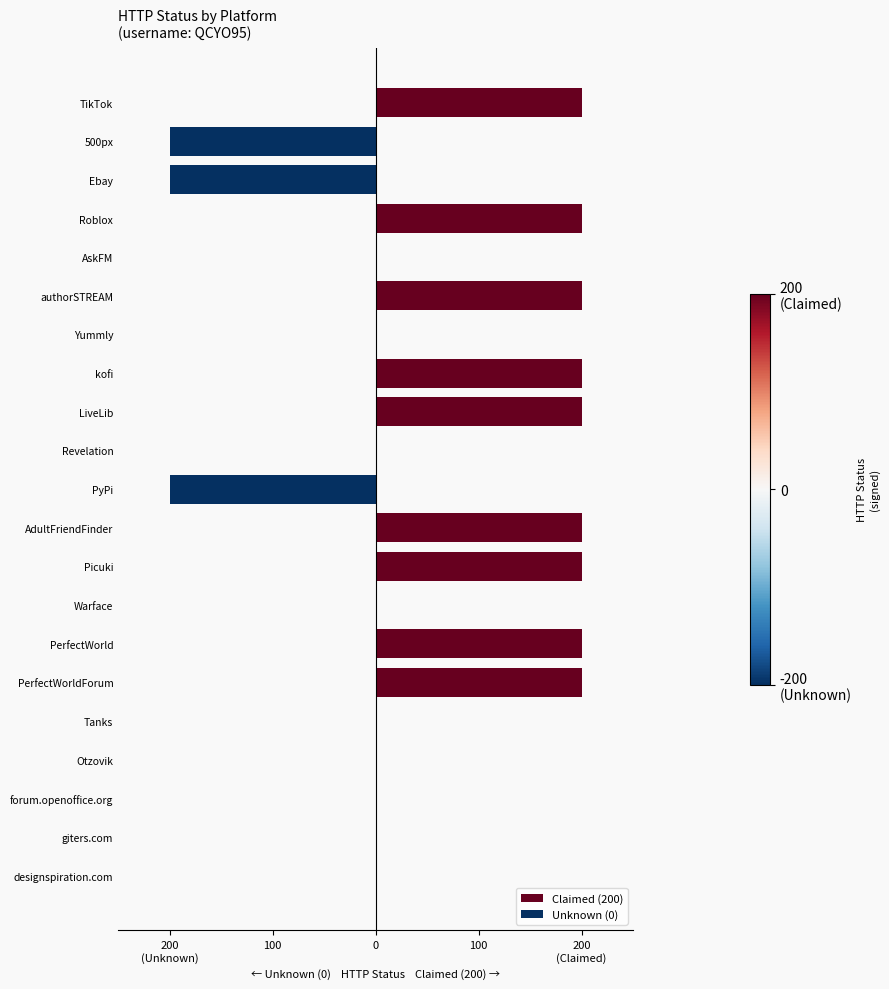

How many positive values are there?

9